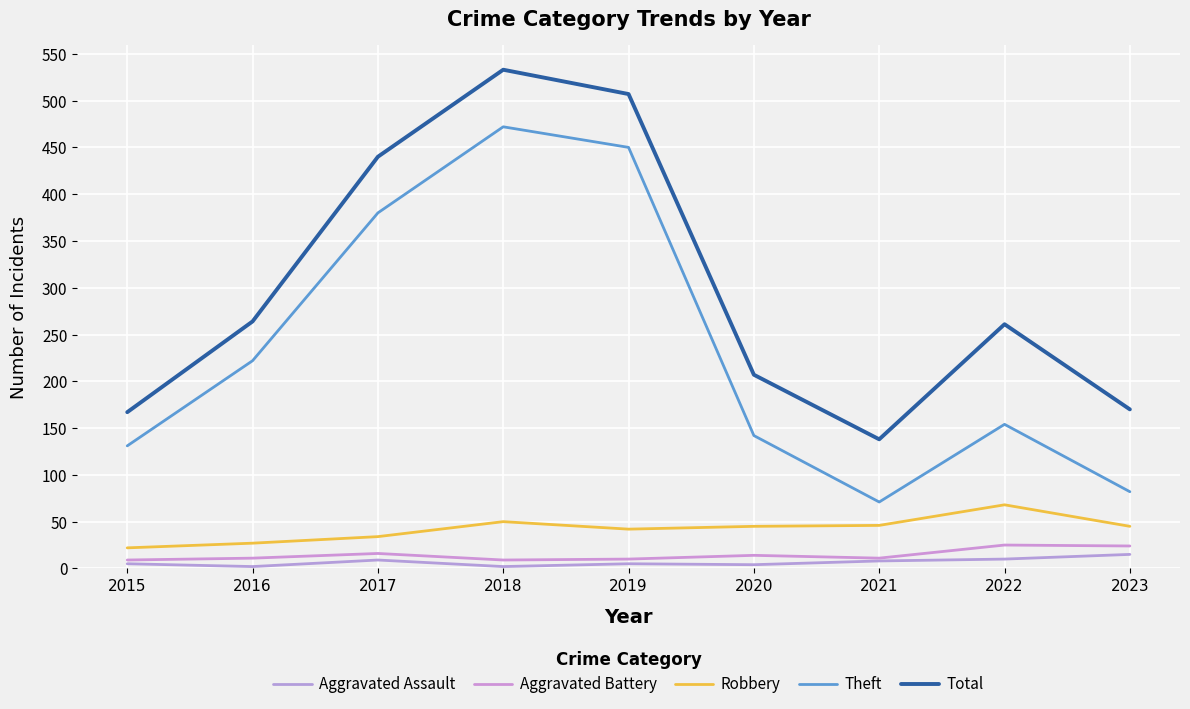

What is the spread (max minus min) of values at 2016?

262